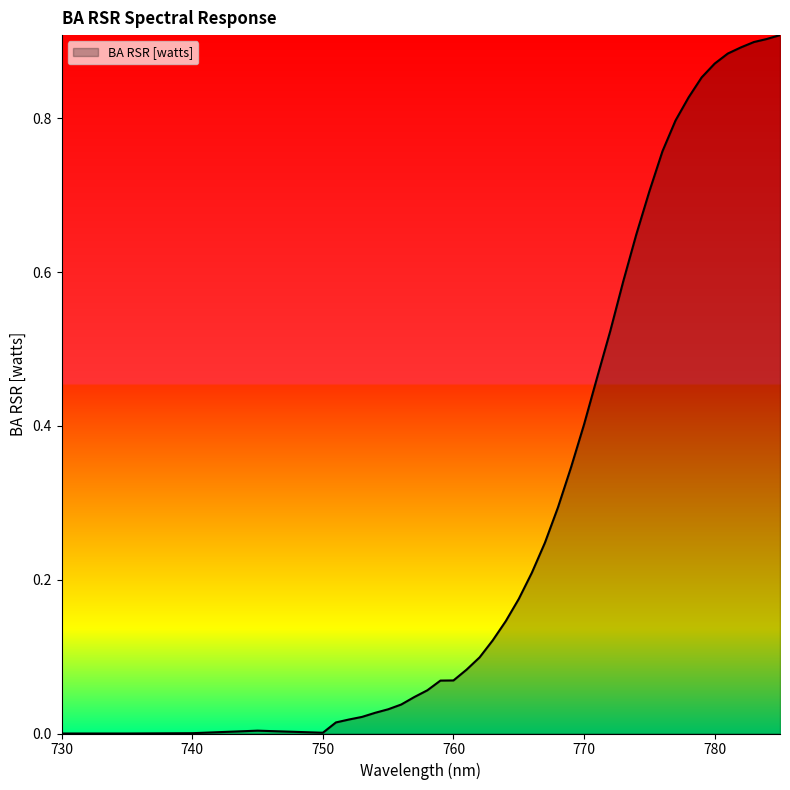

Is this an area chart (filled region under the line)?

Yes